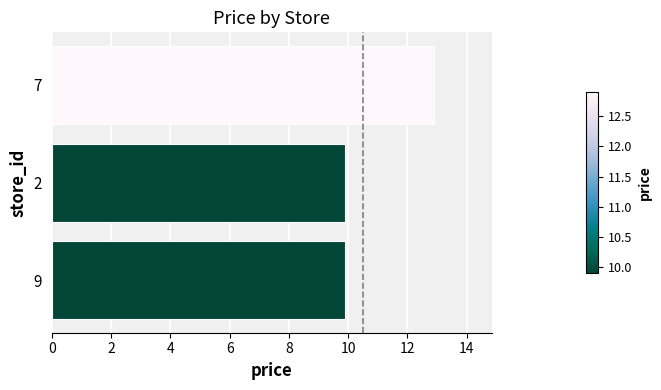

What is the minimum value shown in the chart?

9.9